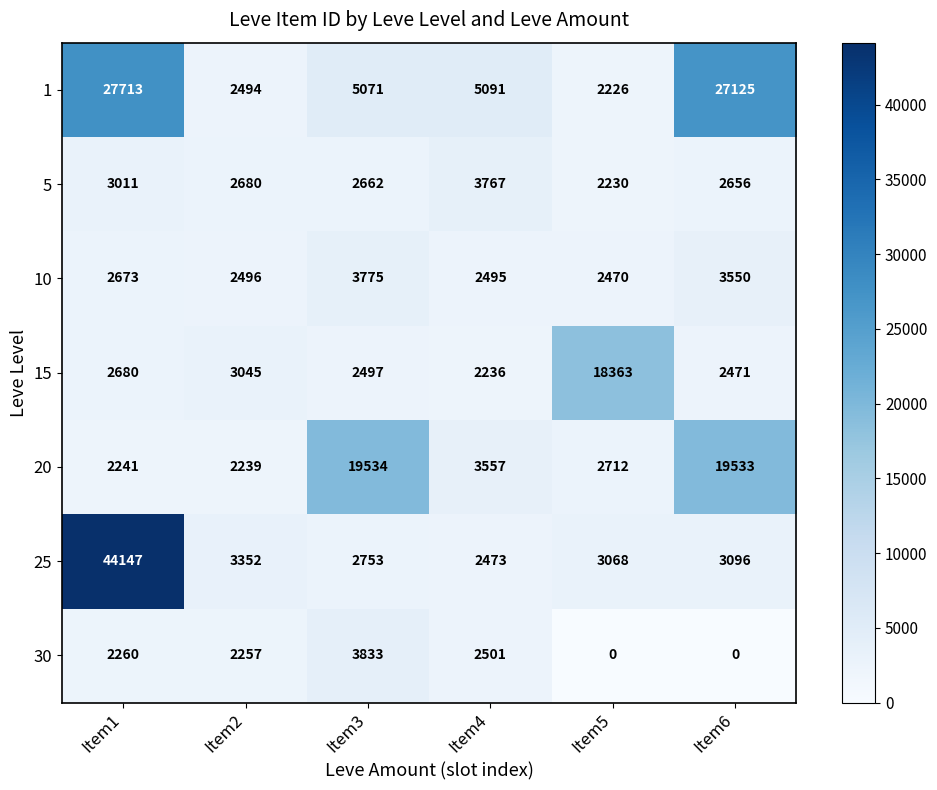

Which series changed the most between Item2 and Item5?

15